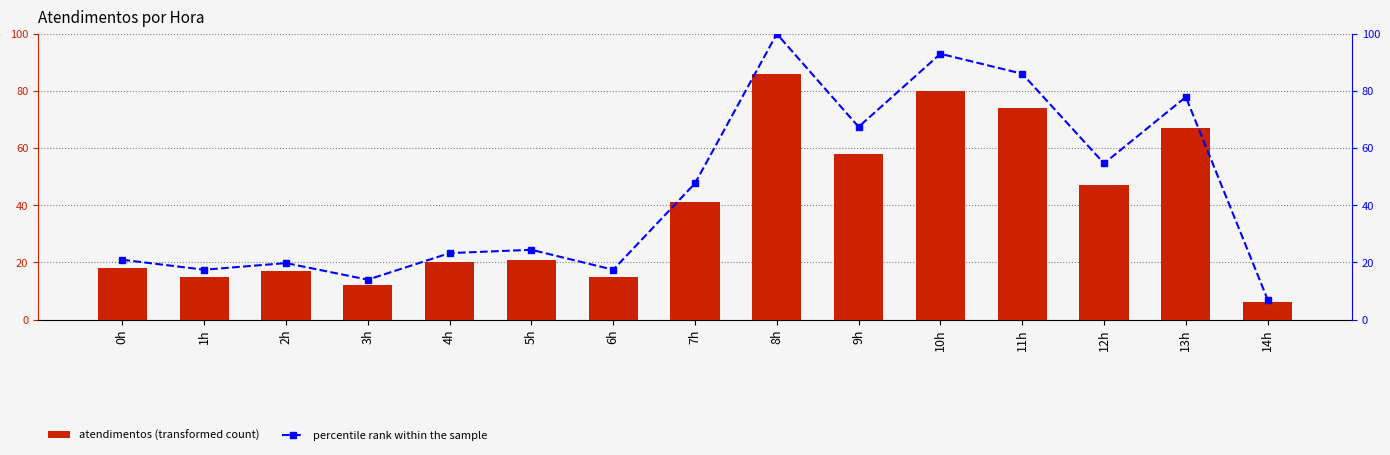

Where does the atendimentos series first go above 21?

7h